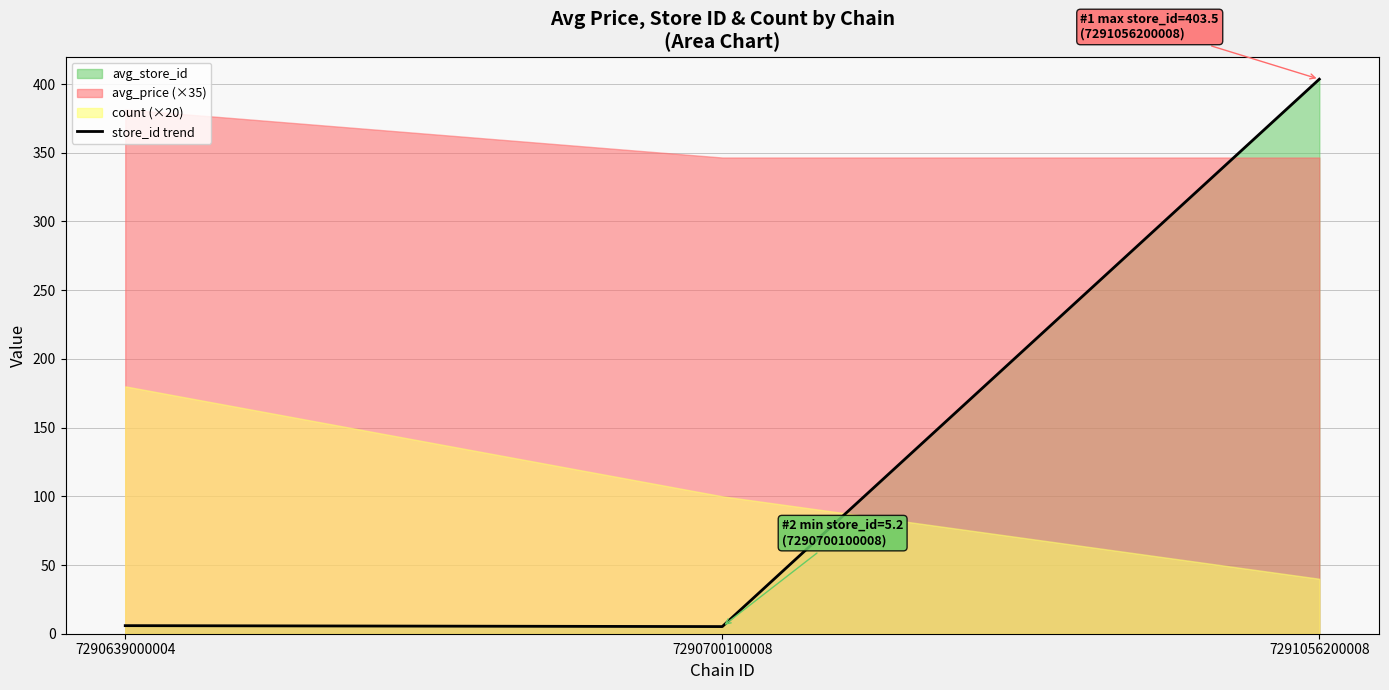

What is the sum of all values?

414.6